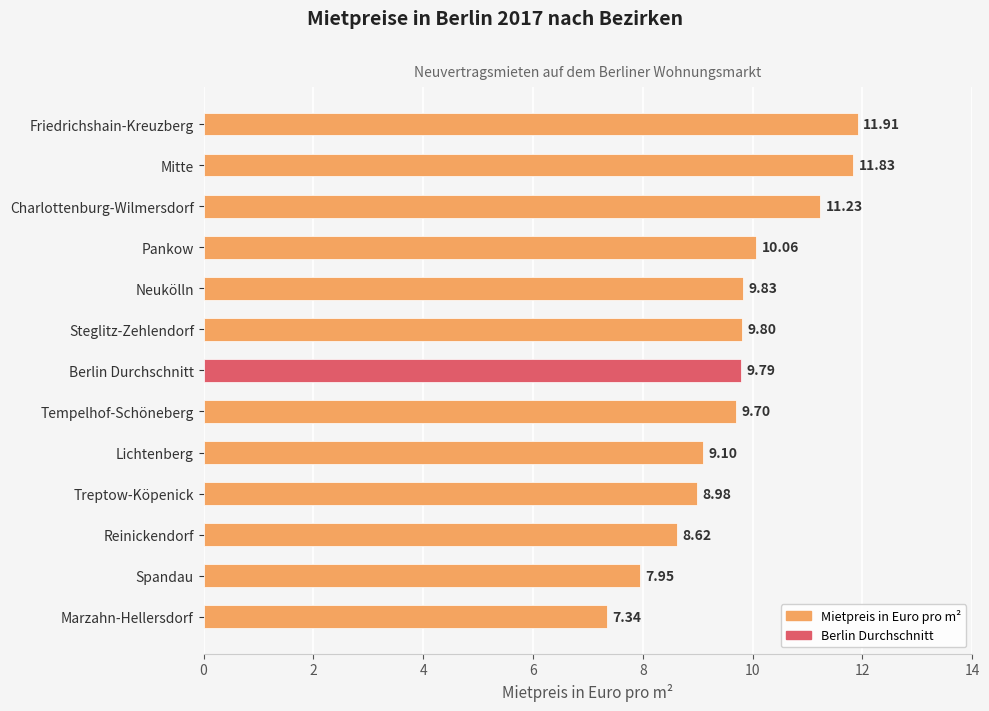

What is the sum of all values?

126.1